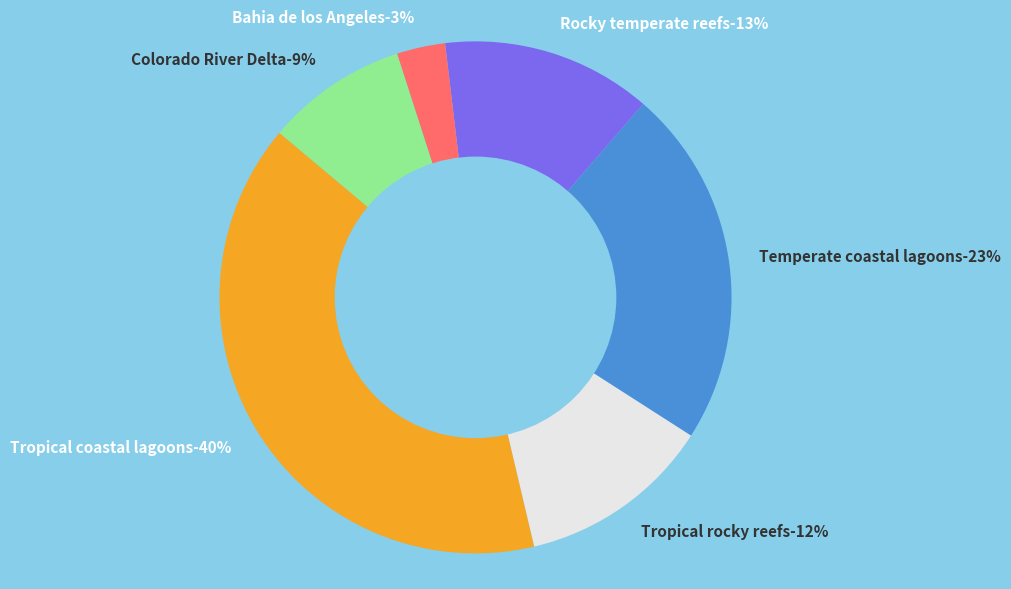

To the nearest percent, what is the average slice percentage?

17%